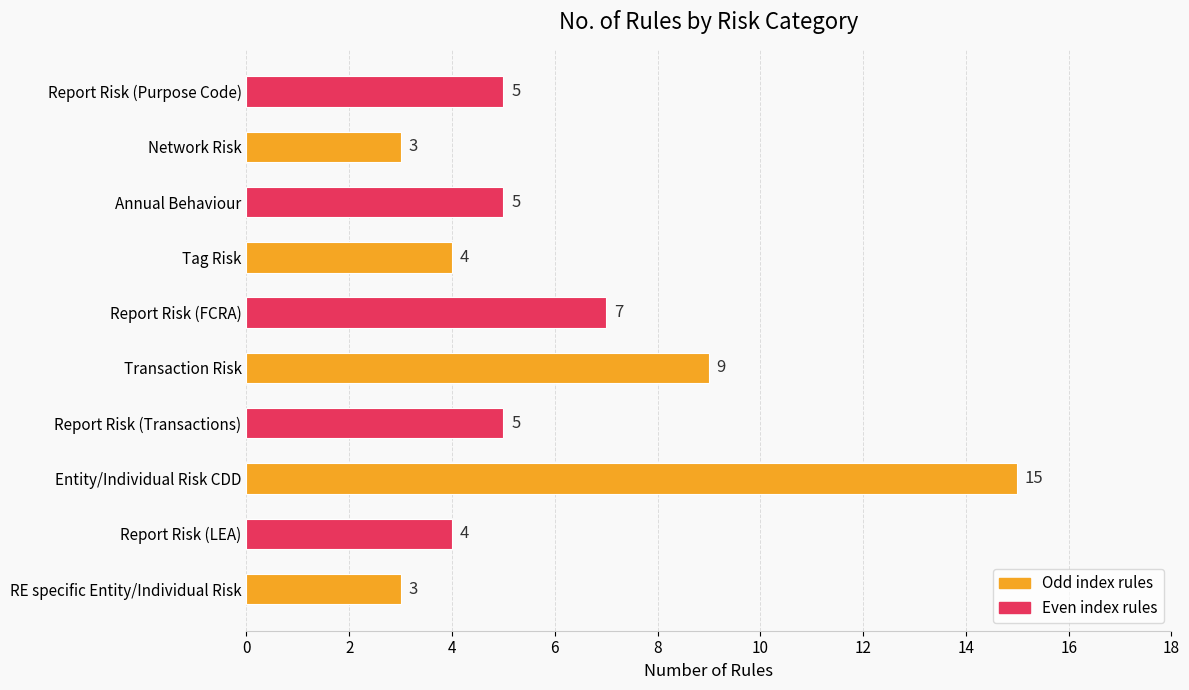

How many data points are less than 5?

4